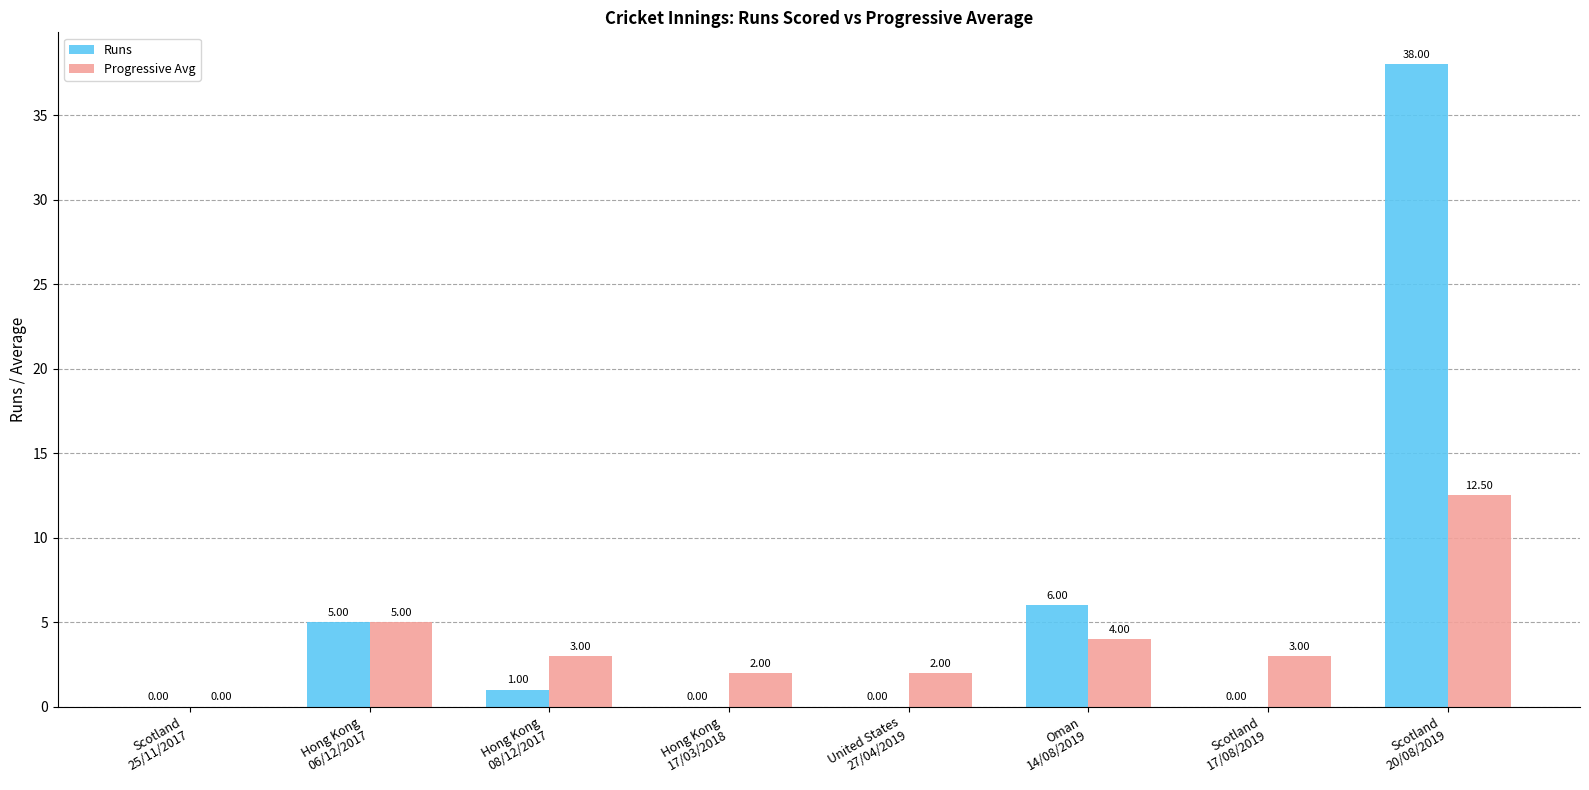

Which series has the largest total across all categories?

Runs